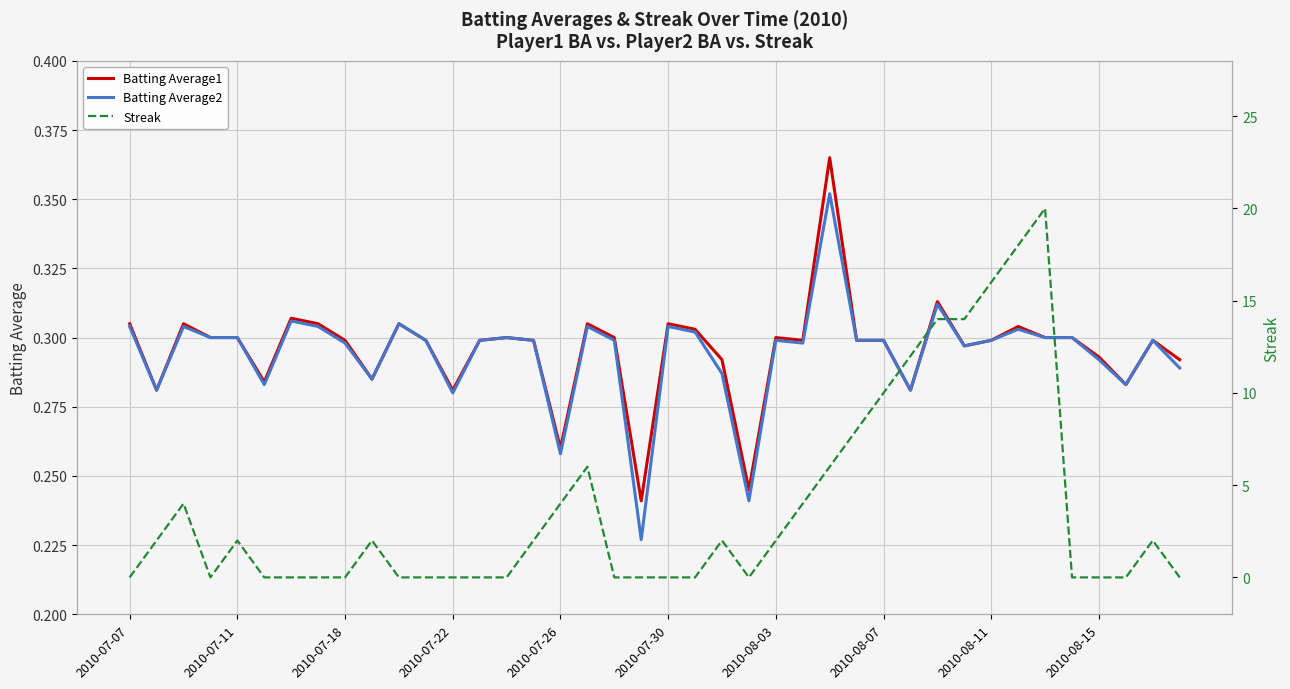

How many intersections are there between Streak and Batting Average1?

14